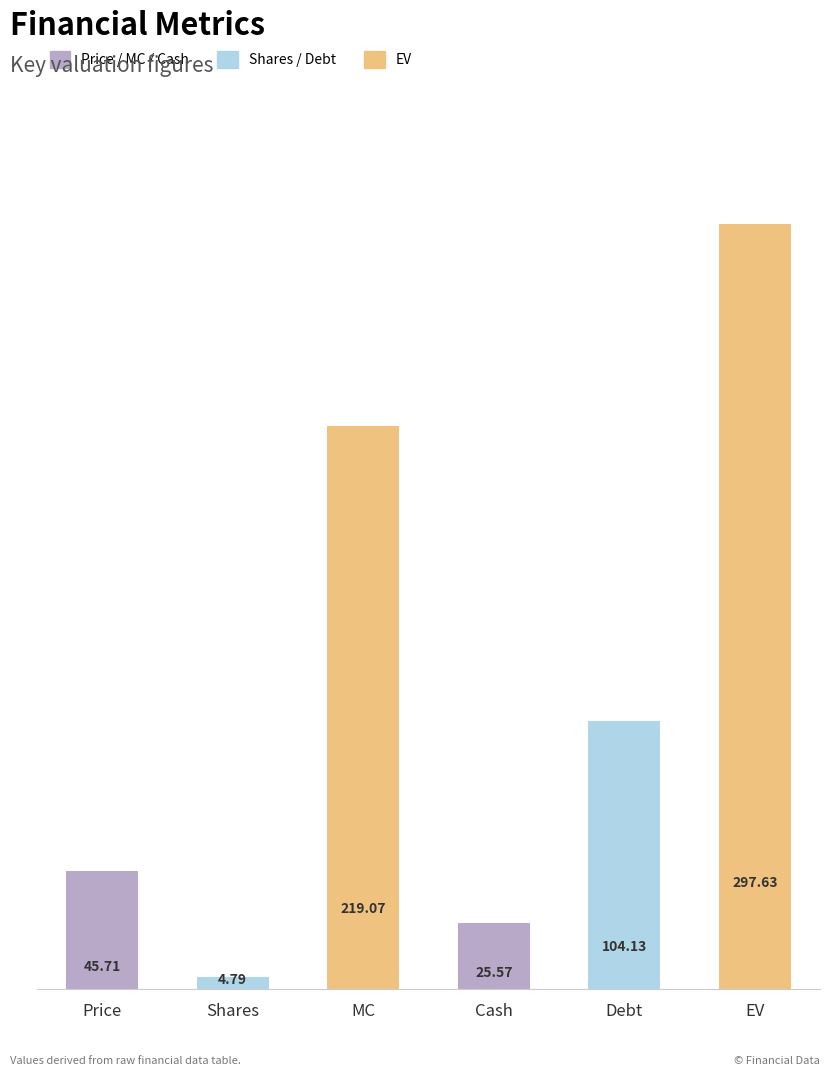

List the labels in order of value, largest first.

EV, MC, Debt, Price, Cash, Shares